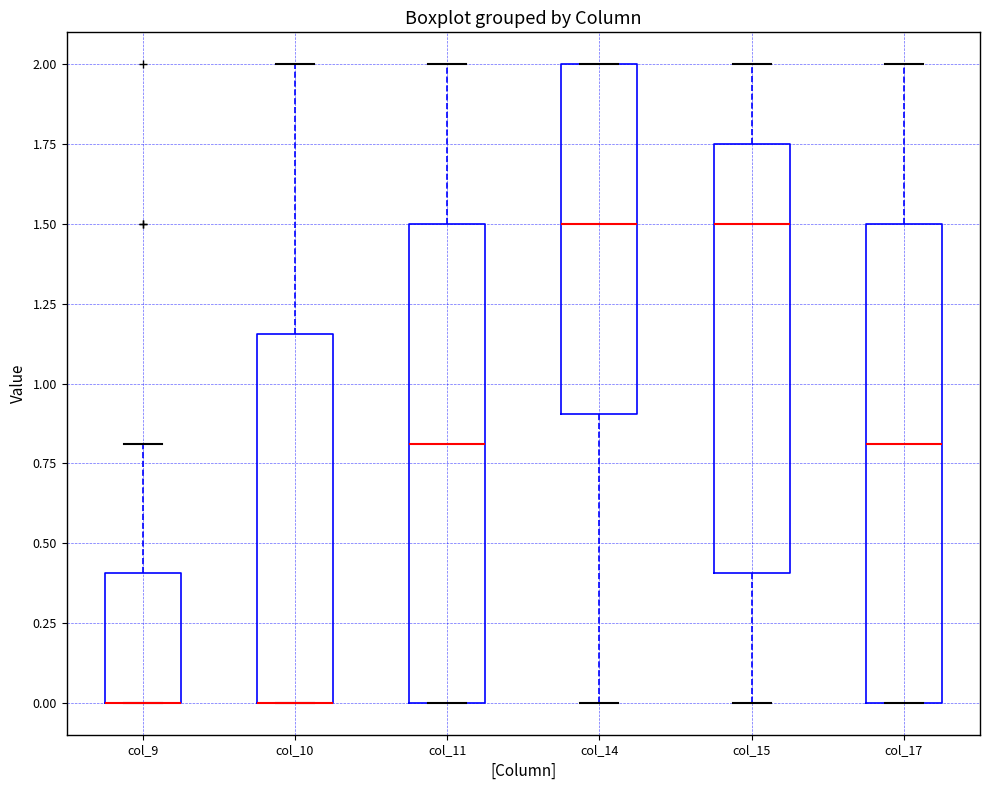

Reading left to right, transcribe this box plot: for each box, give where its median line is, the range the box spans, and where its two whiskers end, as read against the y-axis. The values are not printed on the chart, so give them approximately, as read against the axis.

col_9: median 0.00 (drawn on the box's lower edge), box 0.00 to 0.40, whiskers 0.00 to 0.80
col_10: median 0.00 (drawn on the box's lower edge), box 0.00 to 1.15, whiskers 0.00 to 2.00
col_11: median 0.80, box 0.00 to 1.50, whiskers 0.00 to 2.00
col_14: median 1.50, box 0.90 to 2.00, whiskers 0.00 to 2.00
col_15: median 1.50, box 0.40 to 1.75, whiskers 0.00 to 2.00
col_17: median 0.80, box 0.00 to 1.50, whiskers 0.00 to 2.00